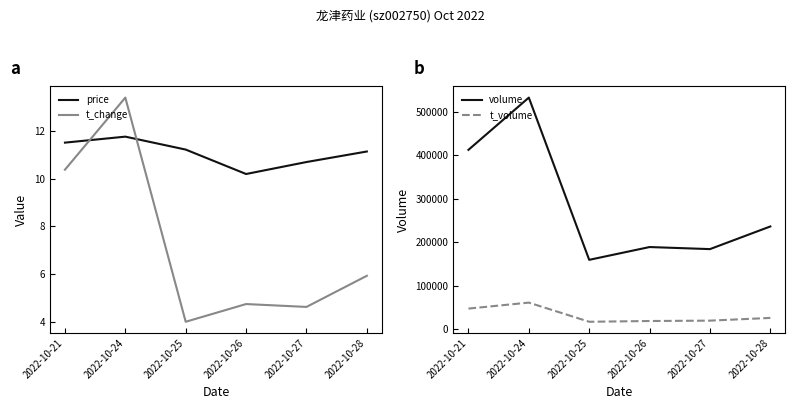

What is the approximate value of volume at 2022-10-28?

236698